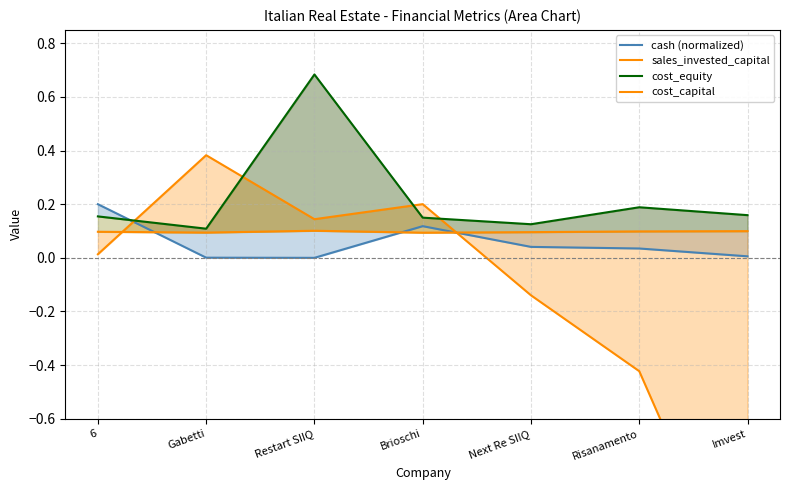

Reading left to right, transcribe all the data shown in this chart.

cash (normalized): 6=0.2	Gabetti=0.0	Restart SIIQ=0.0	Brioschi=0.1	Next Re SIIQ=0.0	Risanamento=0.0	Imvest=0.0
sales_invested_capital: 6=0.0	Gabetti=0.4	Restart SIIQ=0.1	Brioschi=0.2	Next Re SIIQ=-0.1	Risanamento=-0.4	Imvest=-1.3
cost_equity: 6=0.2	Gabetti=0.1	Restart SIIQ=0.7	Brioschi=0.1	Next Re SIIQ=0.1	Risanamento=0.2	Imvest=0.2
cost_capital: 6=0.1	Gabetti=0.1	Restart SIIQ=0.1	Brioschi=0.1	Next Re SIIQ=0.1	Risanamento=0.1	Imvest=0.1